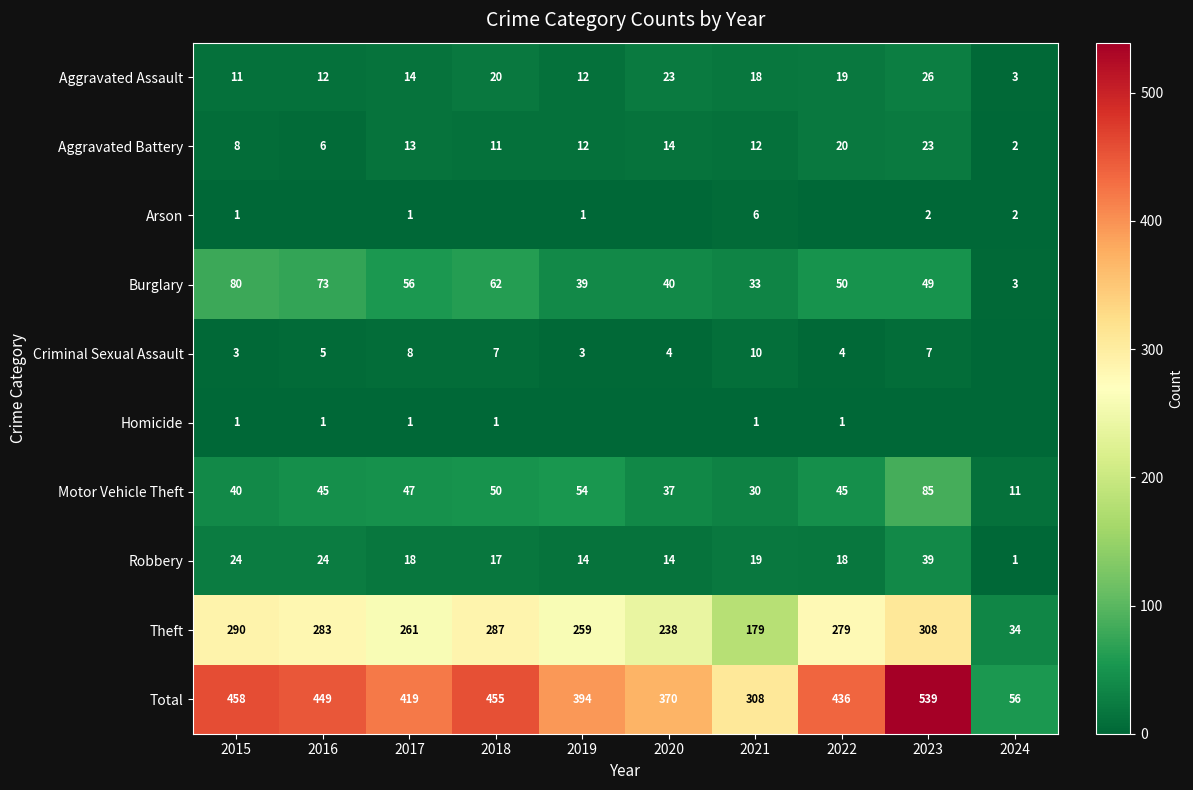

Where is Aggravated Battery nearest to the value 12?

2019